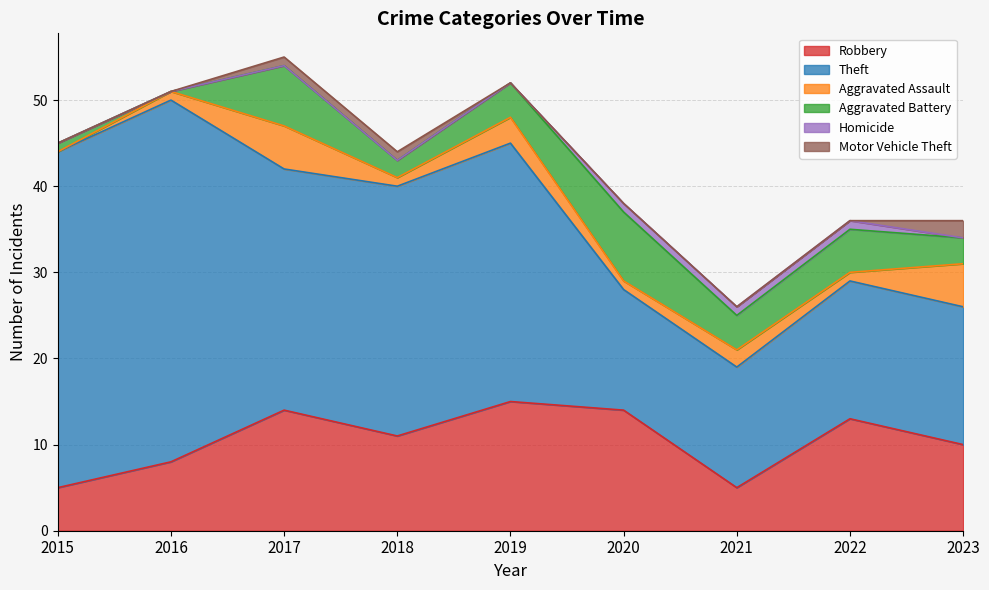

How many values in Aggravated Assault are above zero?

8